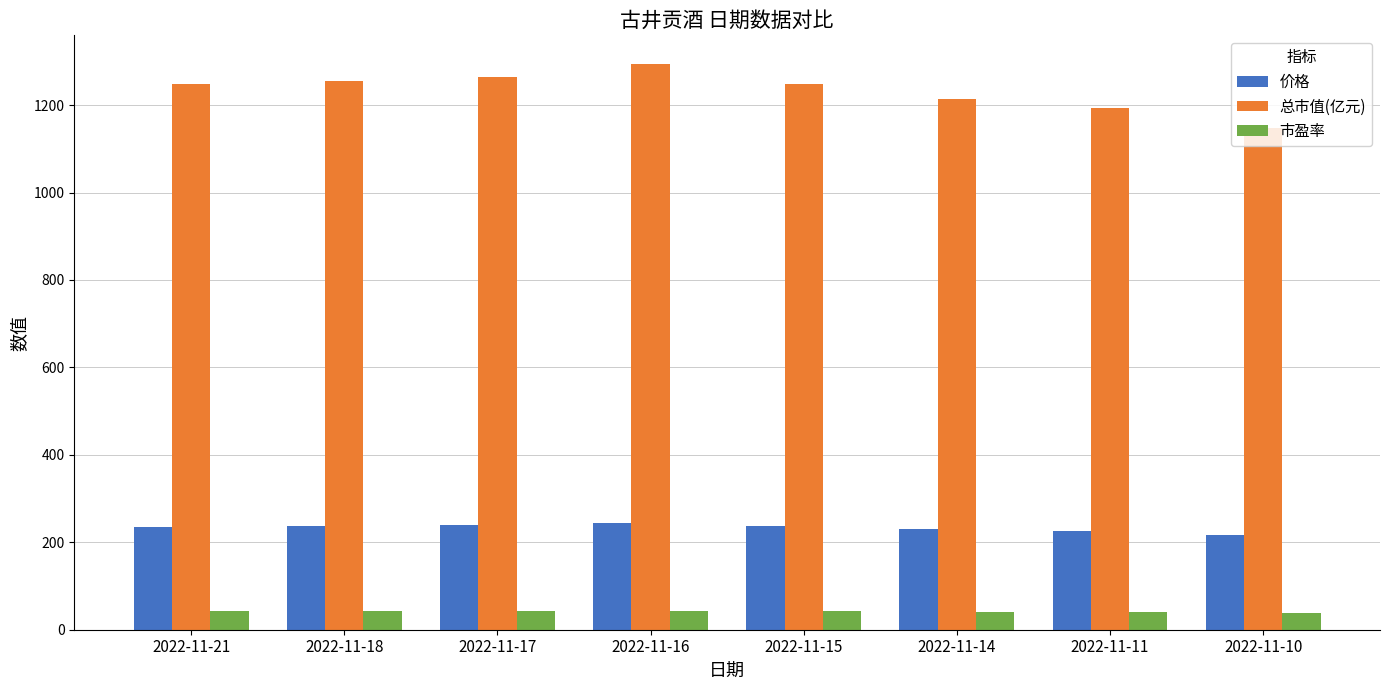

Is the value of 价格 at 2022-11-21 greater than the value of 总市值(亿元) at 2022-11-16?

No